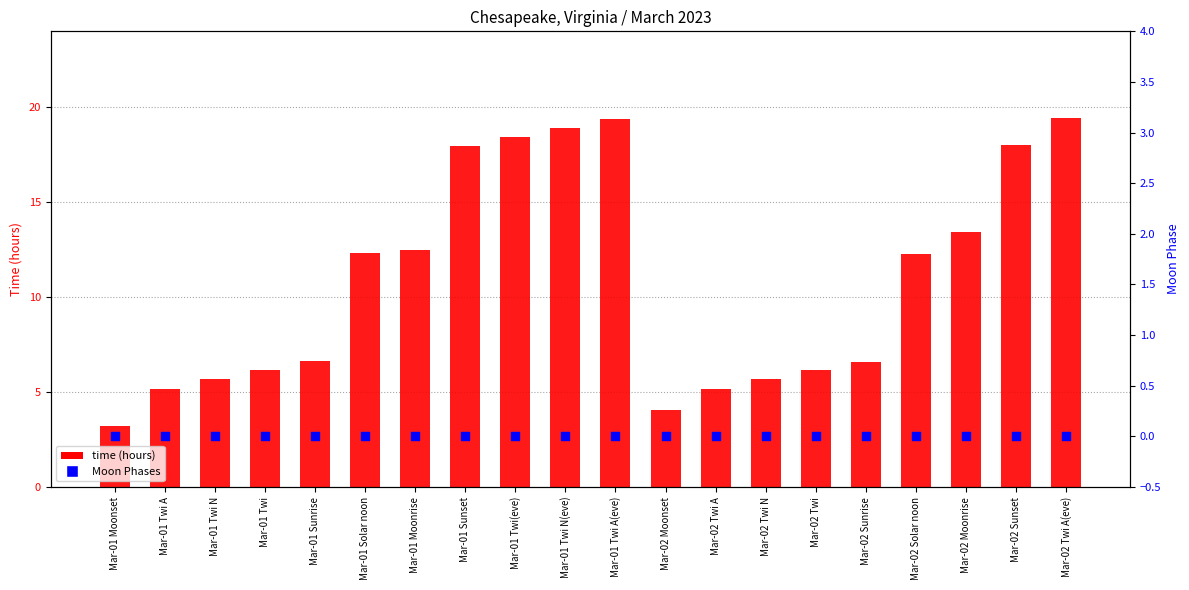

Which series contains the highest Y value?

time (hours)